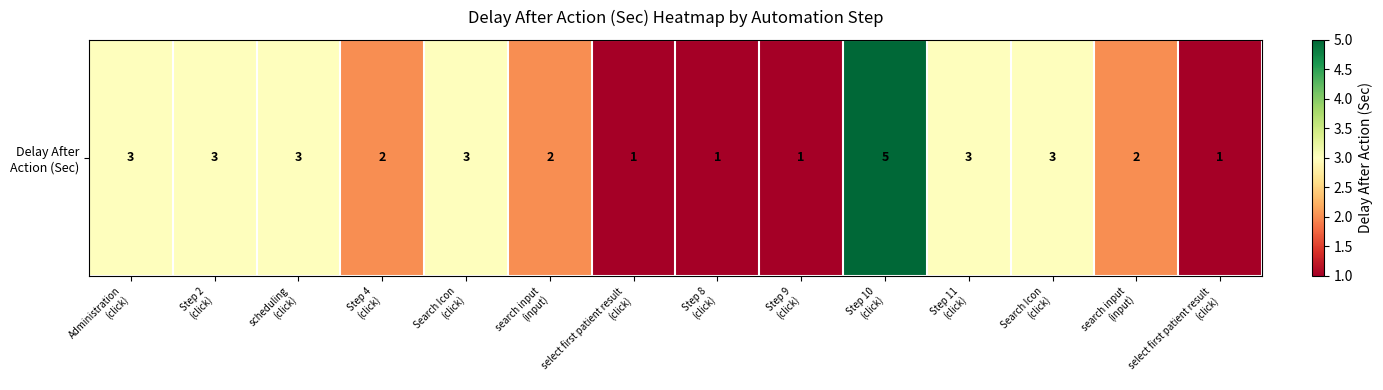

Which label corresponds to the smallest value in the chart?

select first patient result
(click)